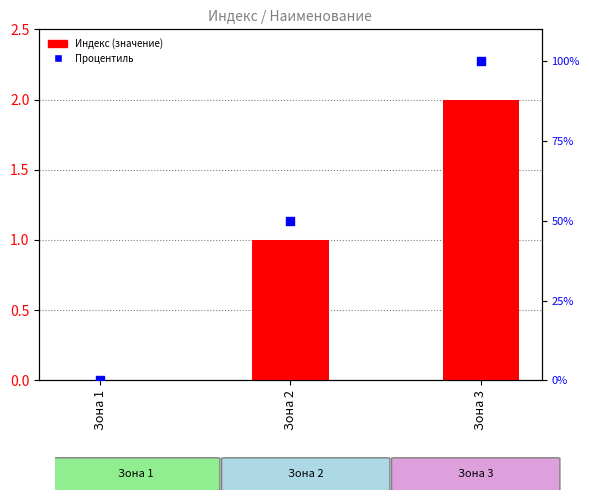

What are all the series names shown in the legend?

Индекс, Процентиль